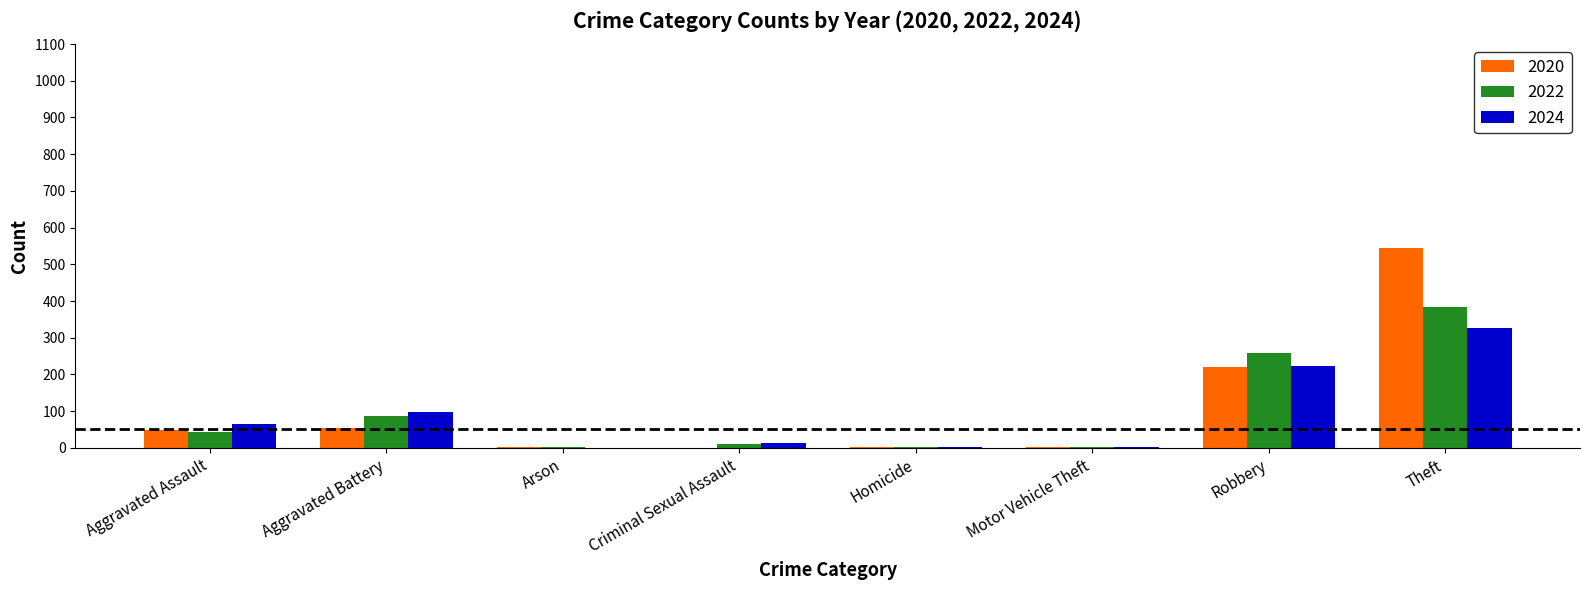

What is the average value of the 2024 series?

91